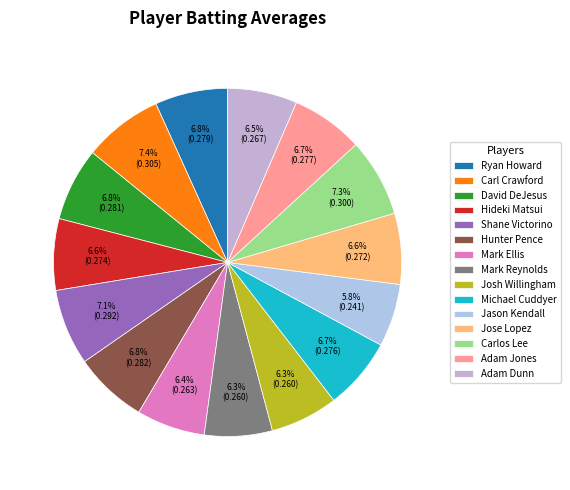

To the nearest percent, what is the average slice percentage?

7%